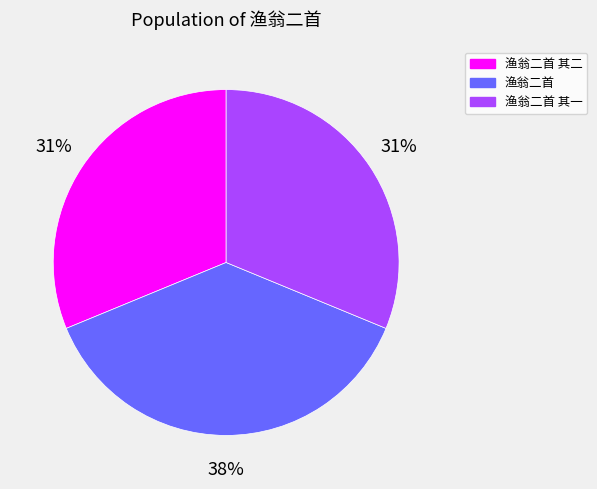

What percentage is the 渔翁二首 其一 slice, to the nearest percent?

31%